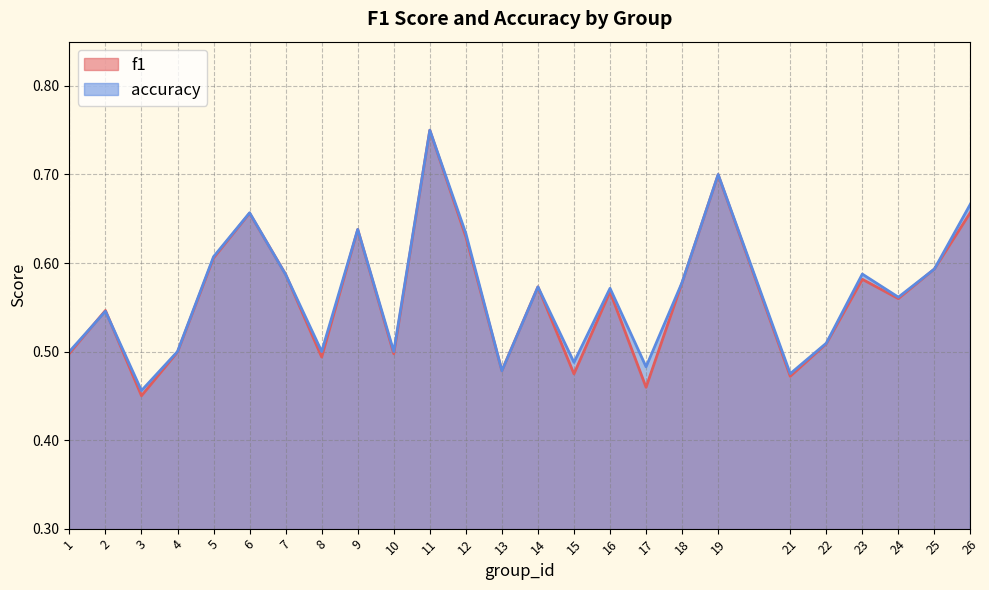

True or false: accuracy has a value of 0.6 at 12.

True